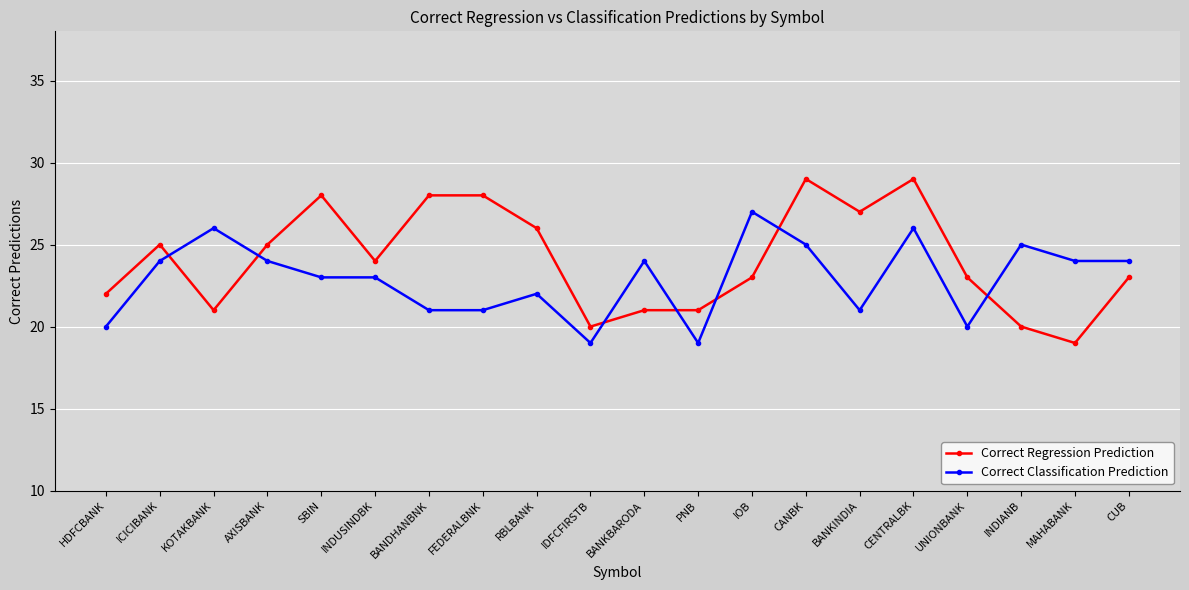

Reading right to left, extract all data points from this chart.

Correct Regression Prediction: 23	19	20	23	29	27	29	23	21	21	20	26	28	28	24	28	25	21	25	22
Correct Classification Prediction: 24	24	25	20	26	21	25	27	19	24	19	22	21	21	23	23	24	26	24	20